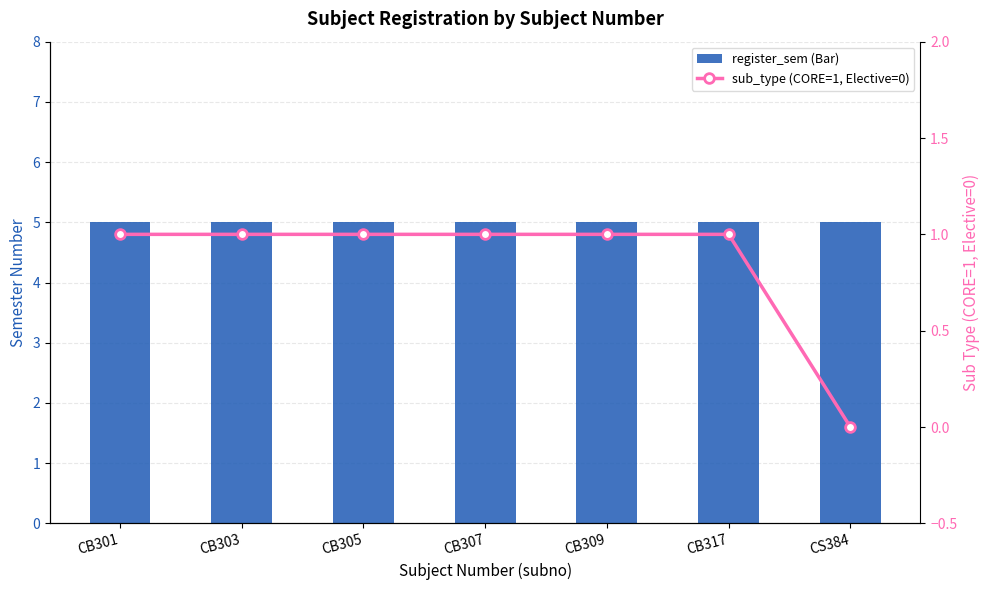

The value of register_sem (Bar) at CB309 is 5. True or false?

True